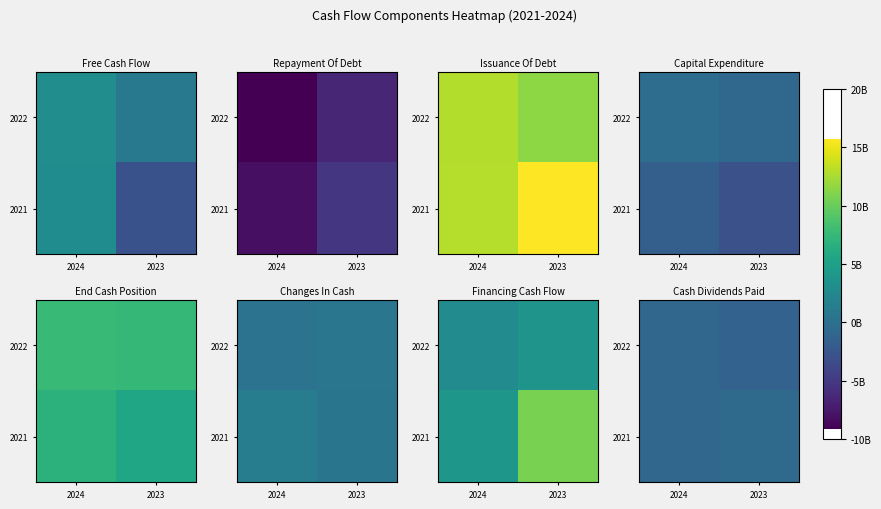

Count the number of data series in this chart.

2